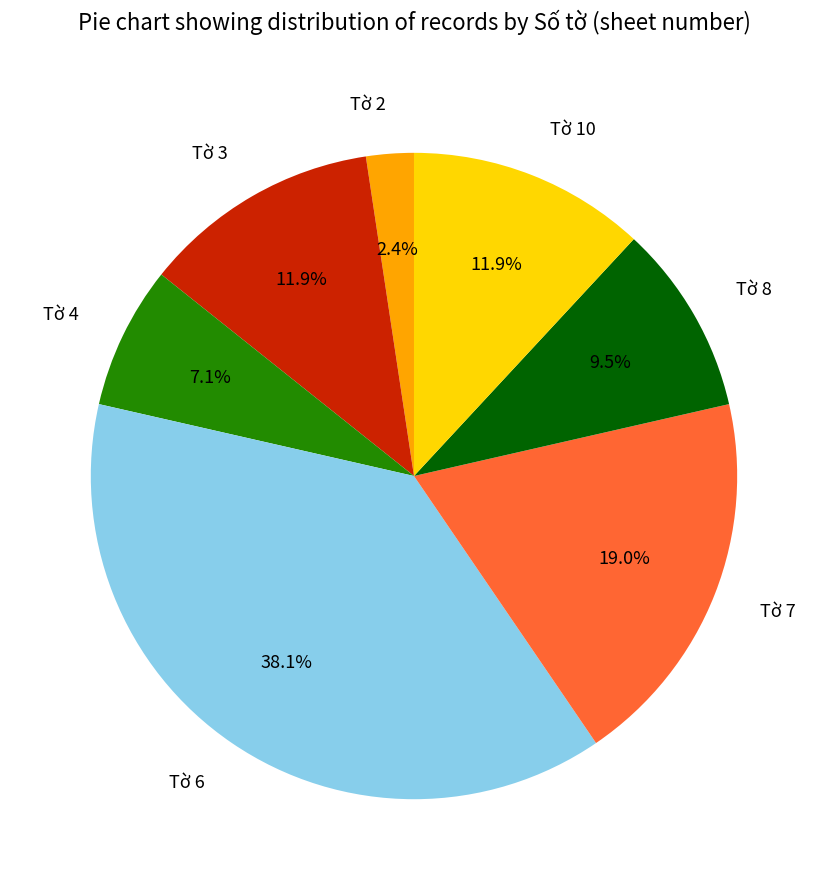

Is there any slice that represents more than half of the pie?

No